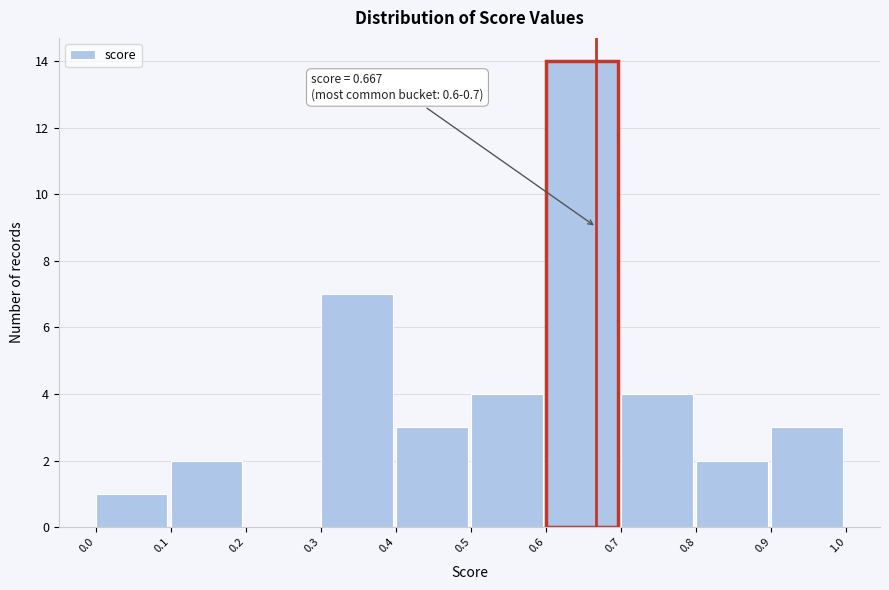

Over which range of the x-axis is the bar tallest?

0.6 to 0.7